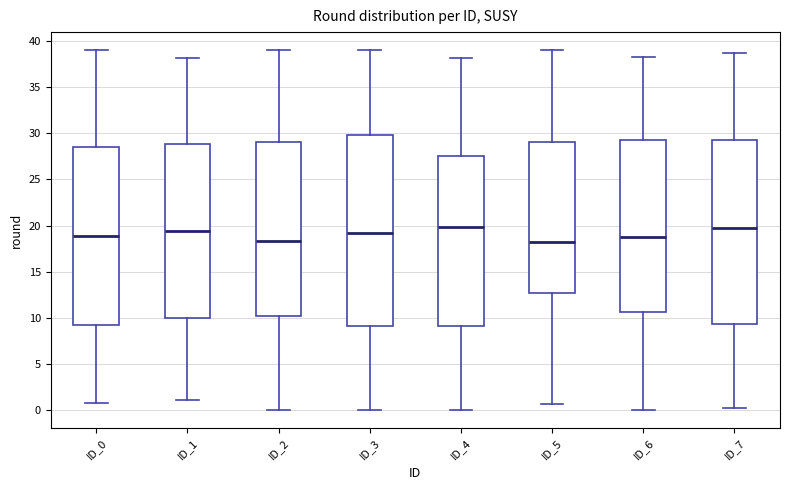

Where does the upper whisker of the box for ID_7 end on the y-axis? The values are not printed on the chart, so give them approximately, as read against the axis.

38.5